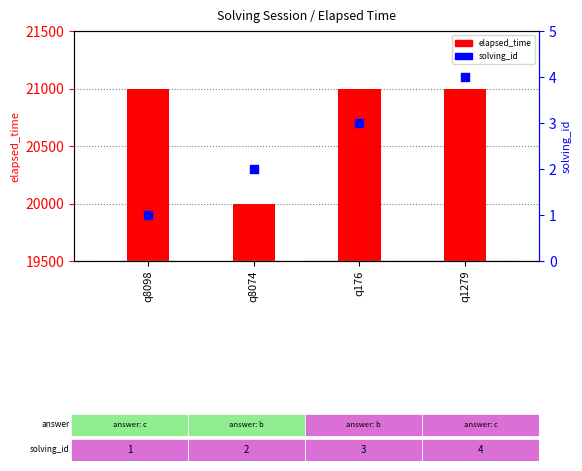

Which series reaches the minimum Y coordinate?

solving_id